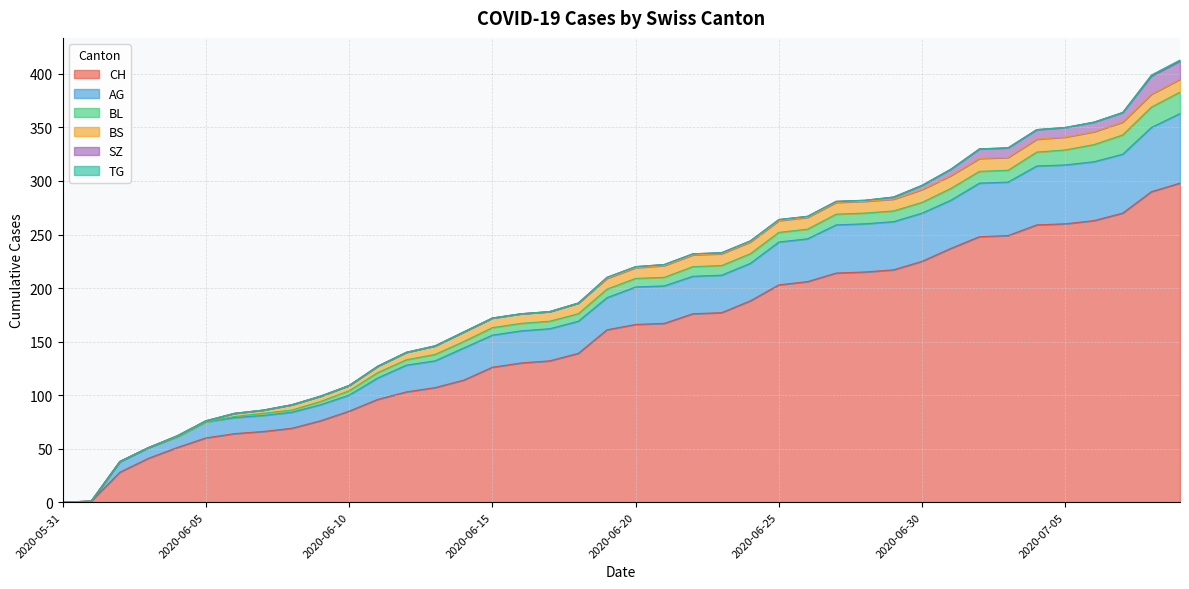

List the labels in order of TG value, smallest first.

2020-05-31, 2020-06-01, 2020-06-02, 2020-06-03, 2020-06-04, 2020-06-05, 2020-06-06, 2020-06-07, 2020-06-08, 2020-06-09, 2020-06-10, 2020-06-11, 2020-06-12, 2020-06-13, 2020-06-14, 2020-06-15, 2020-06-16, 2020-06-17, 2020-06-18, 2020-06-19, 2020-06-20, 2020-06-21, 2020-06-22, 2020-06-23, 2020-06-24, 2020-06-25, 2020-06-26, 2020-06-27, 2020-06-28, 2020-06-29, 2020-06-30, 2020-07-01, 2020-07-02, 2020-07-03, 2020-07-04, 2020-07-05, 2020-07-06, 2020-07-07, 2020-07-08, 2020-07-09